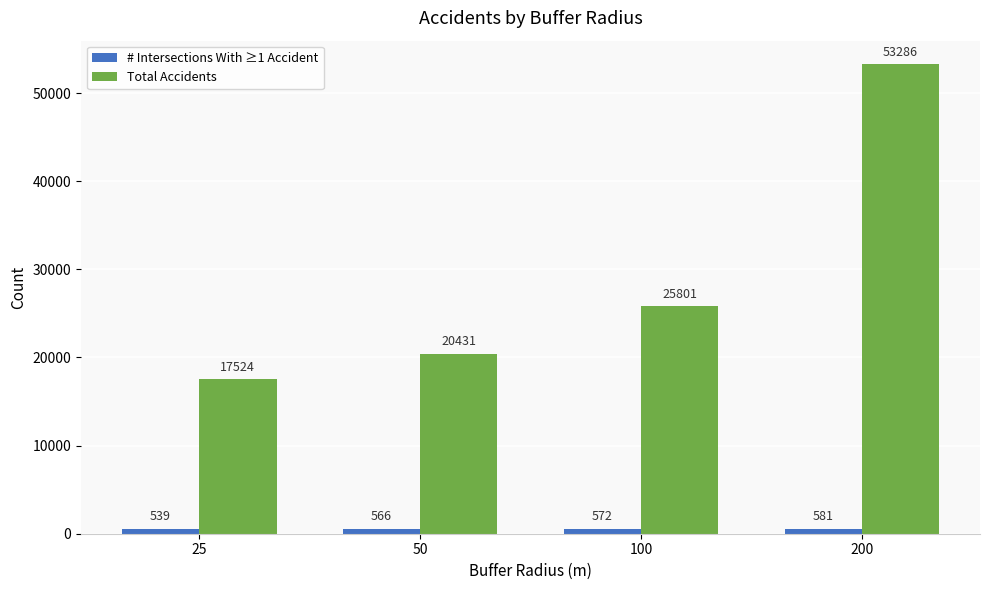

Is the value of # Intersections With ≥1 Accident at 100 greater than the value of Total Accidents at 100?

No